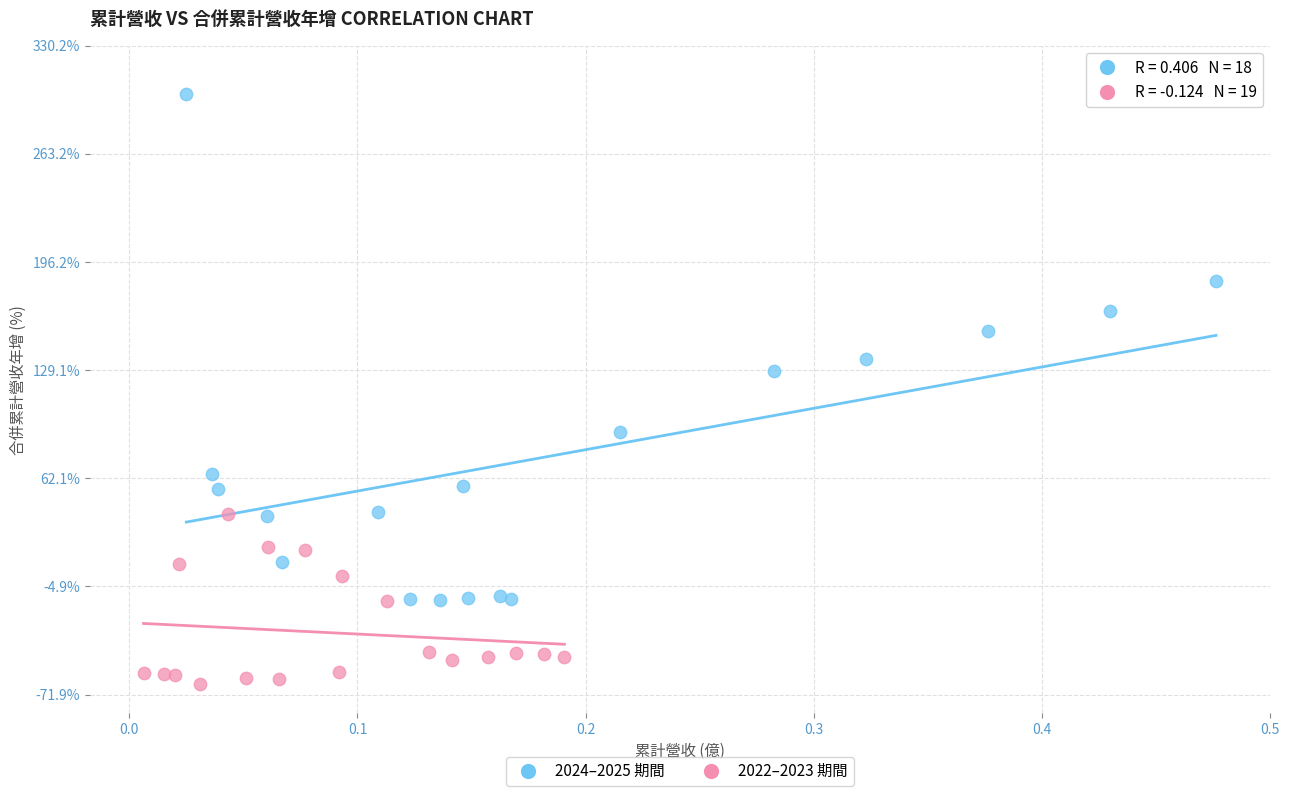

Which series contains the highest Y value?

2024–2025 期間